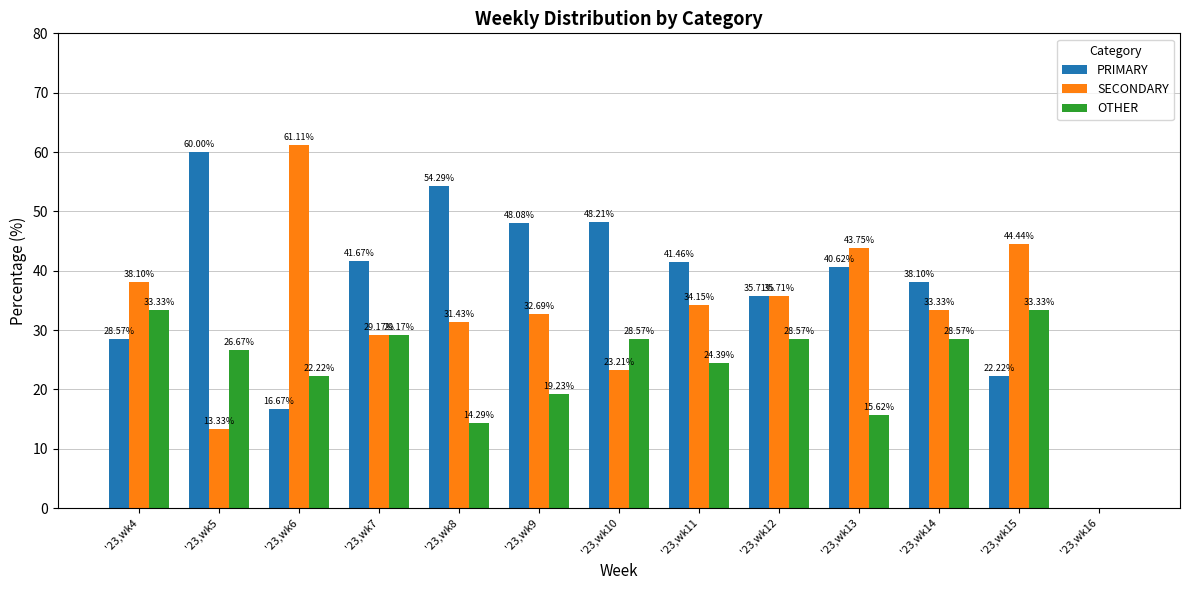

How many series are shown in this chart?

3